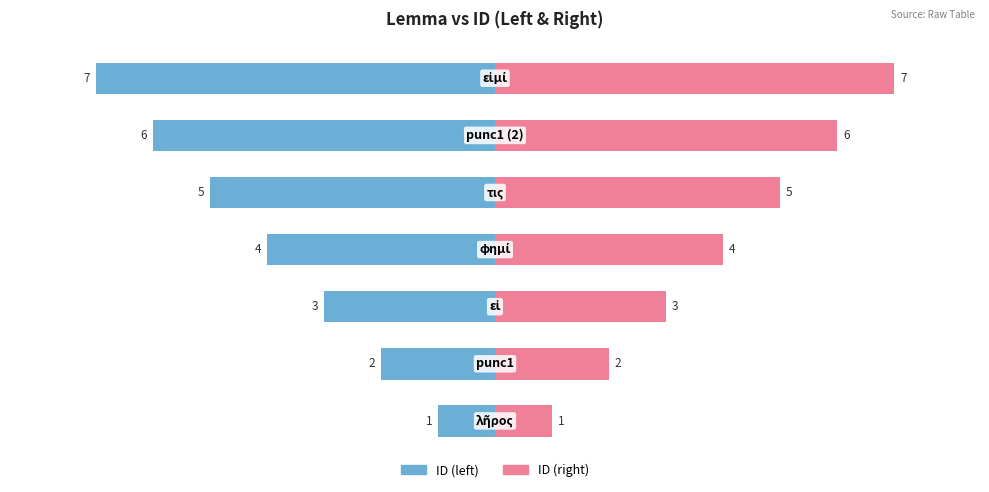

Which series has the largest total across all categories?

ID (right)